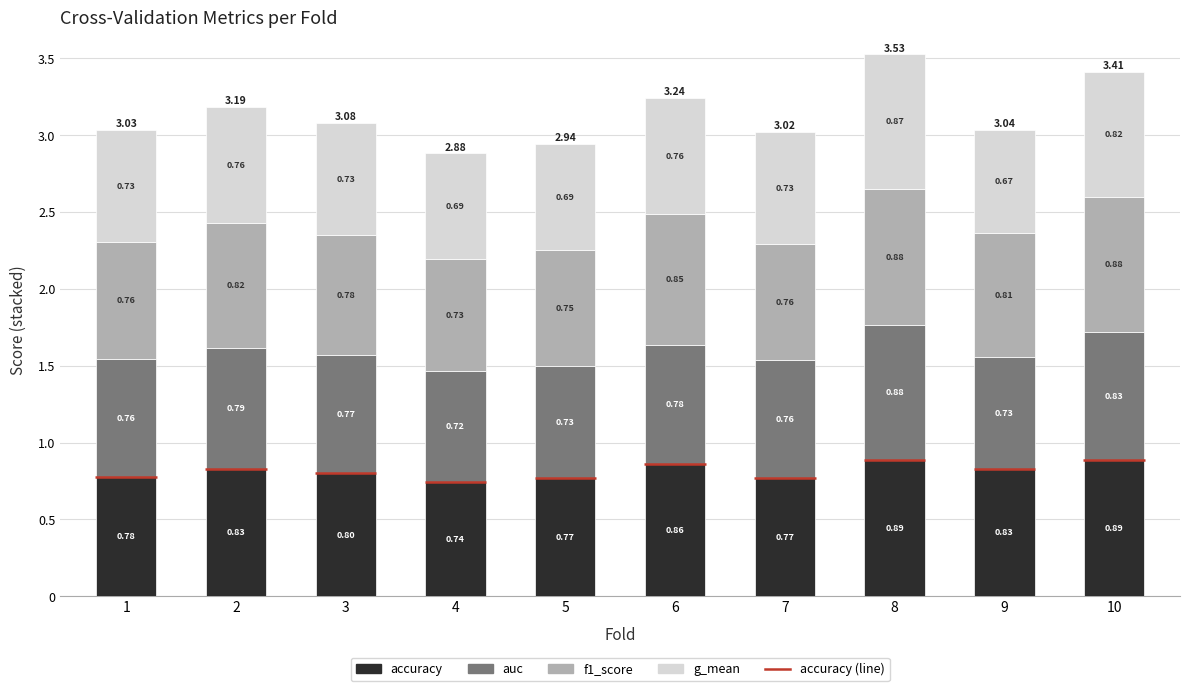

Reading left to right, list all the values displayed in this chart.

accuracy: 0.8	0.8	0.8	0.7	0.8	0.9	0.8	0.9	0.8	0.9
auc: 0.8	0.8	0.8	0.7	0.7	0.8	0.8	0.9	0.7	0.8
f1_score: 0.8	0.8	0.8	0.7	0.8	0.8	0.8	0.9	0.8	0.9
g_mean: 0.7	0.8	0.7	0.7	0.7	0.8	0.7	0.9	0.7	0.8